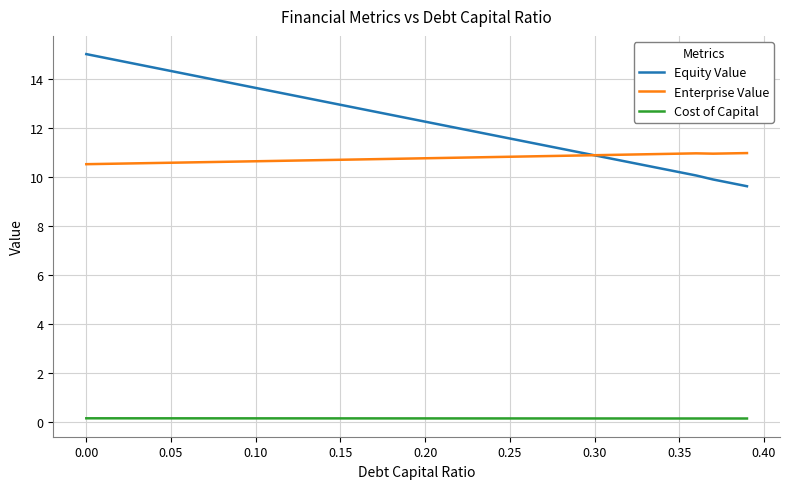

True or false: Enterprise Value and Cost of Capital intersect in this chart.

False